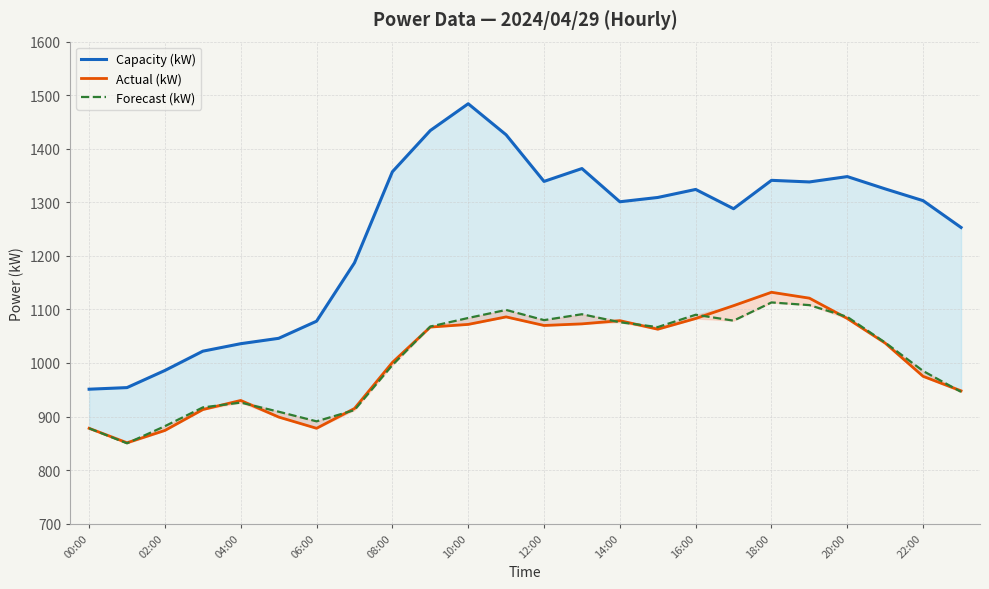

True or false: Capacity (kW) has a value of 671 at 22:00.

False